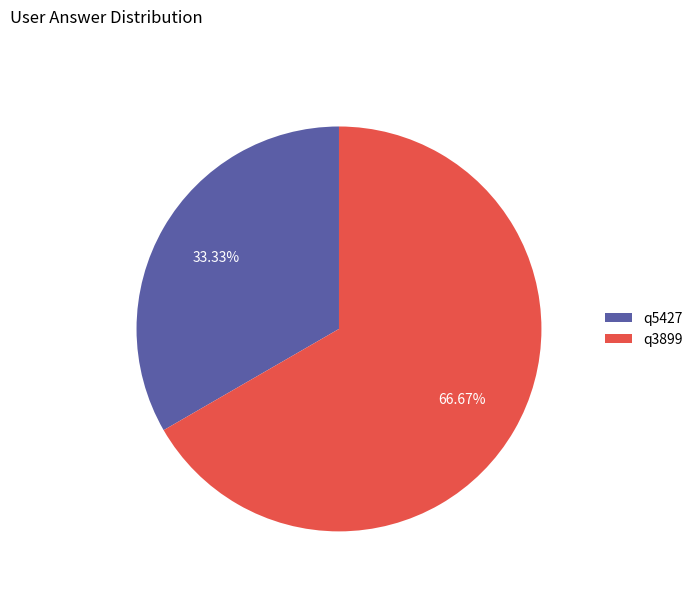

Does q3899 represent more than half of the total?

Yes